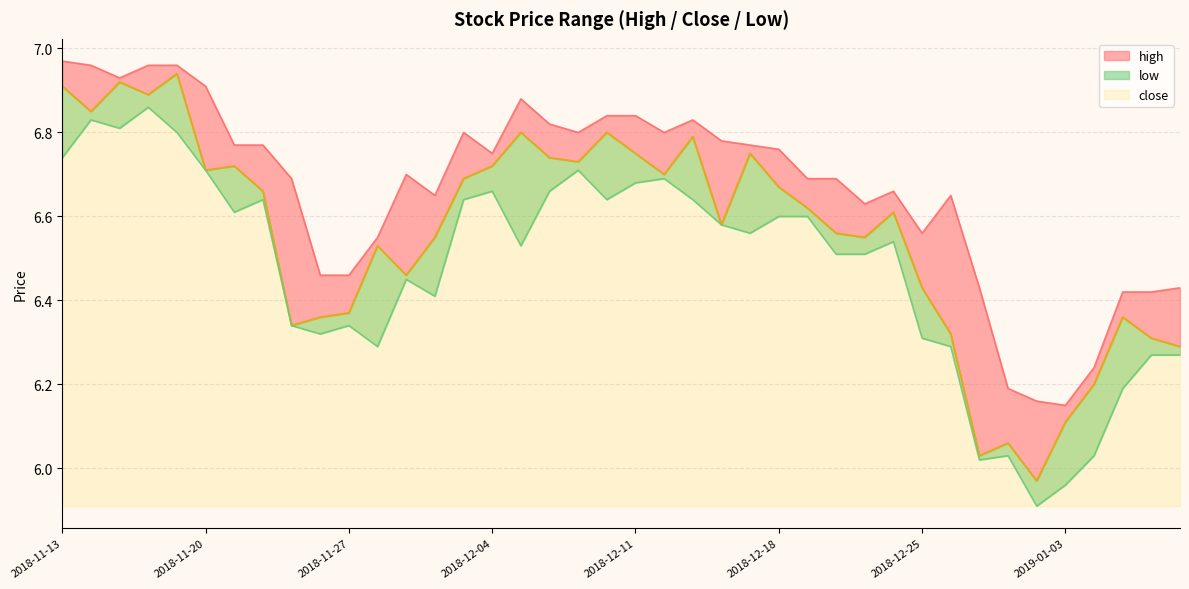

Reading left to right, list all the values displayed in this chart.

high: 2018-11-13=7.0	2018-11-14=7.0	2018-11-15=6.9	2018-11-16=7.0	2018-11-19=7.0	2018-11-20=6.9	2018-11-21=6.8	2018-11-22=6.8	2018-11-23=6.7	2018-11-26=6.5	2018-11-27=6.5	2018-11-28=6.5	2018-11-29=6.7	2018-11-30=6.7	2018-12-03=6.8	2018-12-04=6.8	2018-12-05=6.9	2018-12-06=6.8	2018-12-07=6.8	2018-12-10=6.8	2018-12-11=6.8	2018-12-12=6.8	2018-12-13=6.8	2018-12-14=6.8	2018-12-17=6.8	2018-12-18=6.8	2018-12-19=6.7	2018-12-20=6.7	2018-12-21=6.6	2018-12-24=6.7	2018-12-25=6.6	2018-12-26=6.7	2018-12-27=6.4	2018-12-28=6.2	2019-01-02=6.2	2019-01-03=6.2	2019-01-04=6.2	2019-01-07=6.4	2019-01-08=6.4	2019-01-09=6.4
close: 2018-11-13=6.9	2018-11-14=6.8	2018-11-15=6.9	2018-11-16=6.9	2018-11-19=6.9	2018-11-20=6.7	2018-11-21=6.7	2018-11-22=6.7	2018-11-23=6.3	2018-11-26=6.4	2018-11-27=6.4	2018-11-28=6.5	2018-11-29=6.5	2018-11-30=6.5	2018-12-03=6.7	2018-12-04=6.7	2018-12-05=6.8	2018-12-06=6.7	2018-12-07=6.7	2018-12-10=6.8	2018-12-11=6.8	2018-12-12=6.7	2018-12-13=6.8	2018-12-14=6.6	2018-12-17=6.8	2018-12-18=6.7	2018-12-19=6.6	2018-12-20=6.6	2018-12-21=6.5	2018-12-24=6.6	2018-12-25=6.4	2018-12-26=6.3	2018-12-27=6.0	2018-12-28=6.1	2019-01-02=6.0	2019-01-03=6.1	2019-01-04=6.2	2019-01-07=6.4	2019-01-08=6.3	2019-01-09=6.3
low: 2018-11-13=6.7	2018-11-14=6.8	2018-11-15=6.8	2018-11-16=6.9	2018-11-19=6.8	2018-11-20=6.7	2018-11-21=6.6	2018-11-22=6.6	2018-11-23=6.3	2018-11-26=6.3	2018-11-27=6.3	2018-11-28=6.3	2018-11-29=6.5	2018-11-30=6.4	2018-12-03=6.6	2018-12-04=6.7	2018-12-05=6.5	2018-12-06=6.7	2018-12-07=6.7	2018-12-10=6.6	2018-12-11=6.7	2018-12-12=6.7	2018-12-13=6.6	2018-12-14=6.6	2018-12-17=6.6	2018-12-18=6.6	2018-12-19=6.6	2018-12-20=6.5	2018-12-21=6.5	2018-12-24=6.5	2018-12-25=6.3	2018-12-26=6.3	2018-12-27=6.0	2018-12-28=6.0	2019-01-02=5.9	2019-01-03=6.0	2019-01-04=6.0	2019-01-07=6.2	2019-01-08=6.3	2019-01-09=6.3